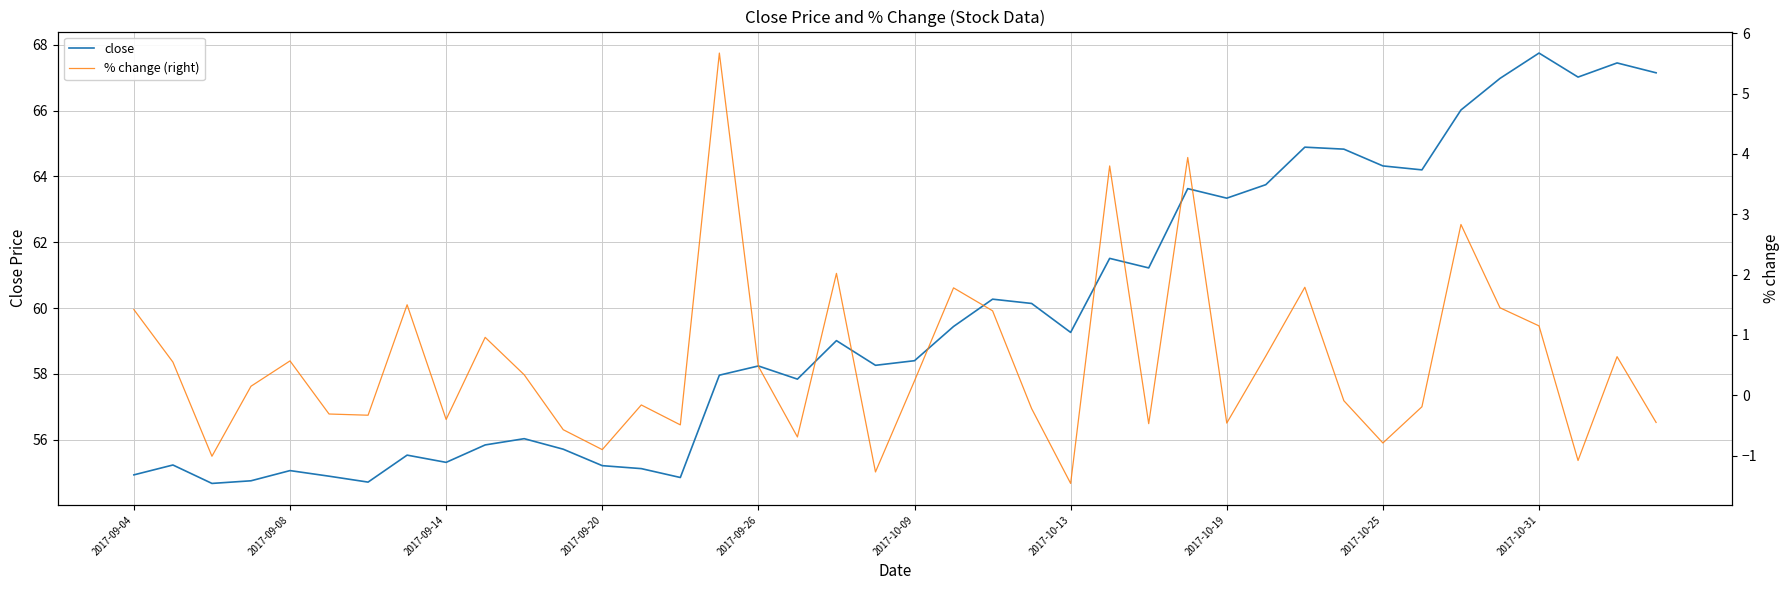

How many lines are shown in the chart?

2